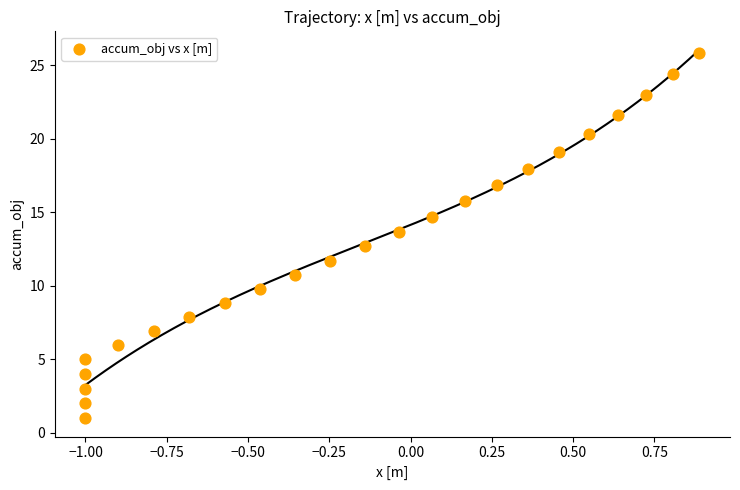

What is the range of Y values (max minus min)?

24.8